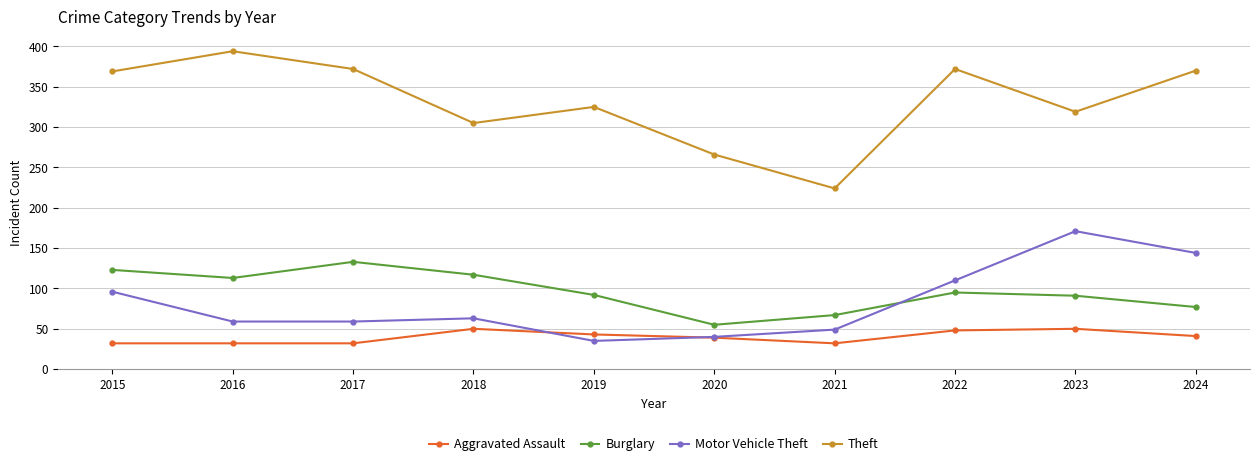

What is the total value across all series at 2016?

598